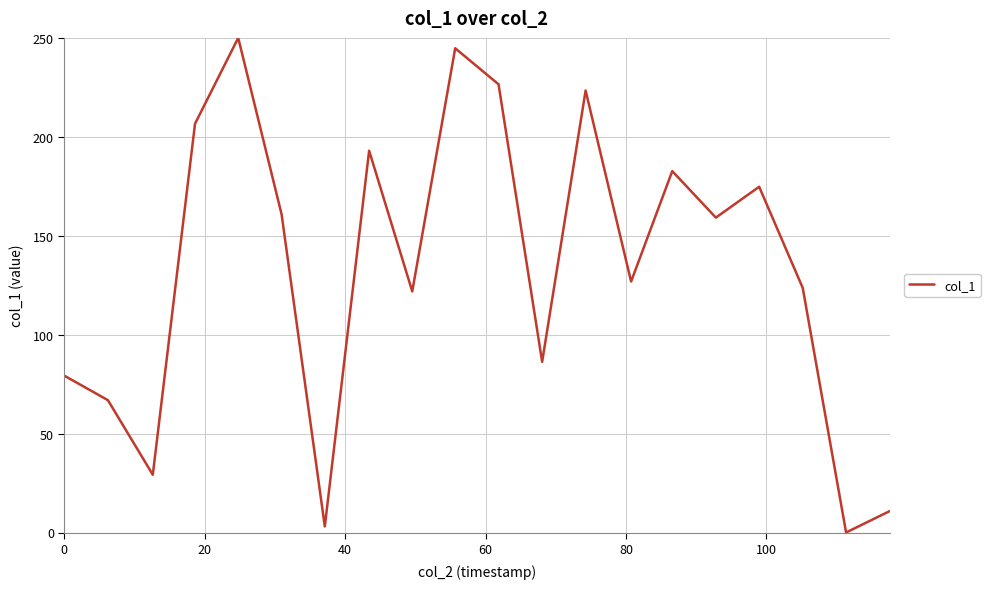

What is the greatest value displayed?

250.0